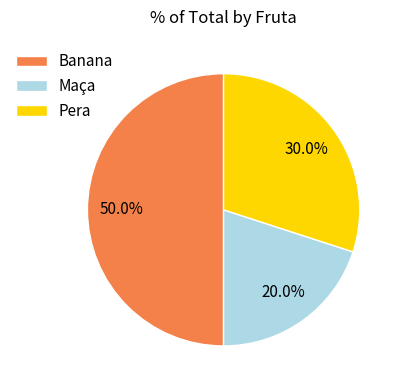

Does Maça account for over 50% of the chart?

No